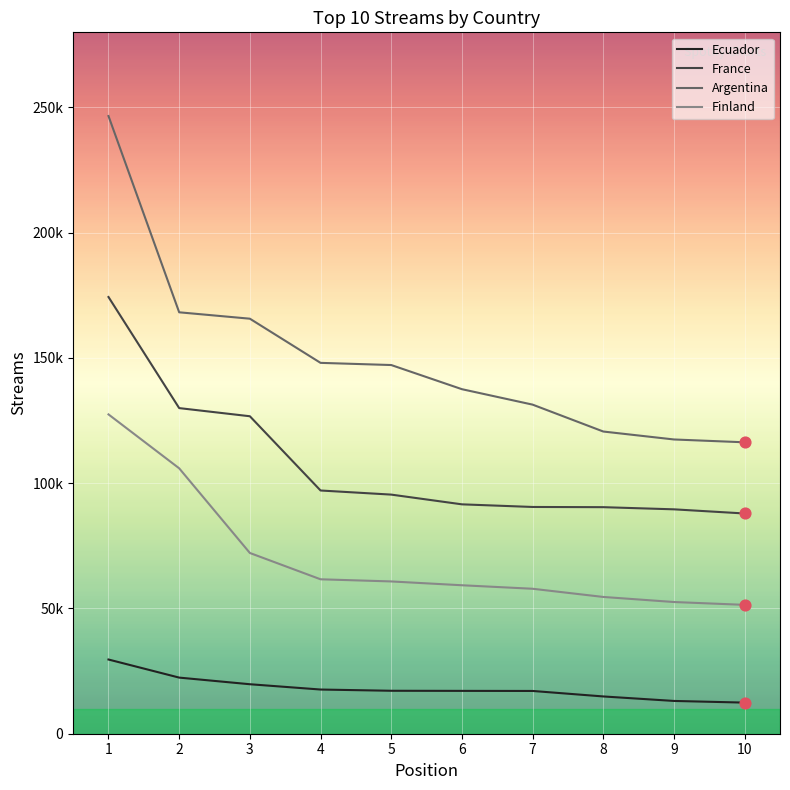

Which series contains the highest Y value?

Argentina